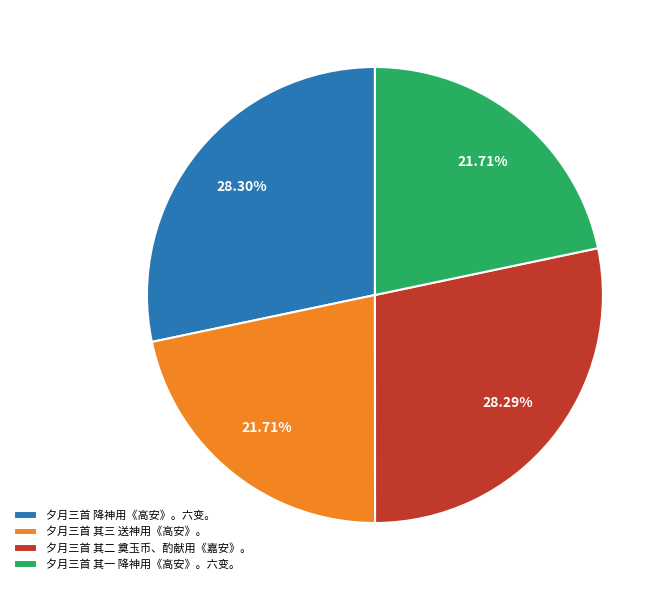

How many slices are in this pie chart?

4